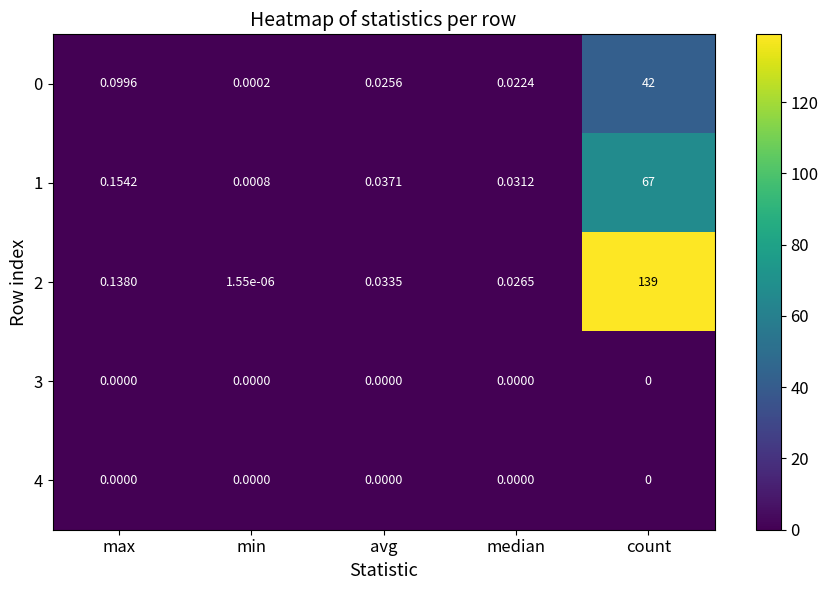

Where is 1 nearest to the value 33?

max